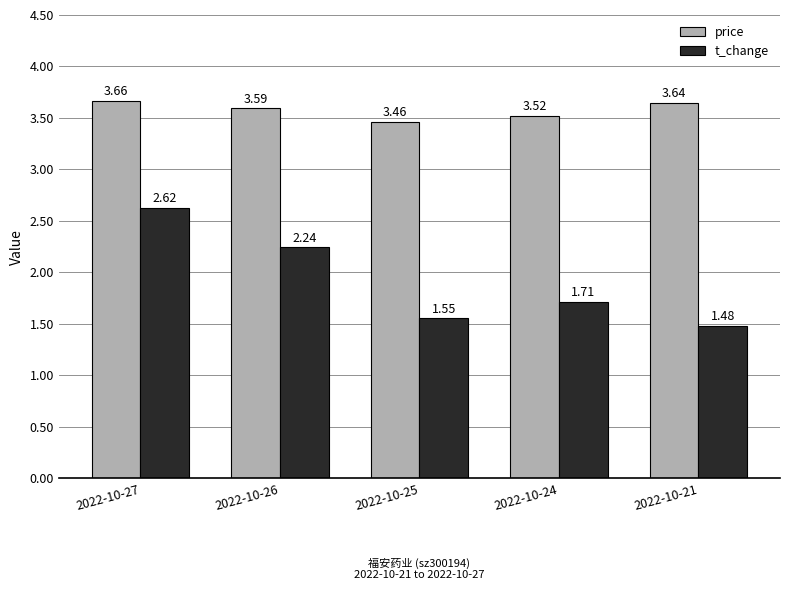

Rank the series by their average value, from highest to lowest.

price, t_change